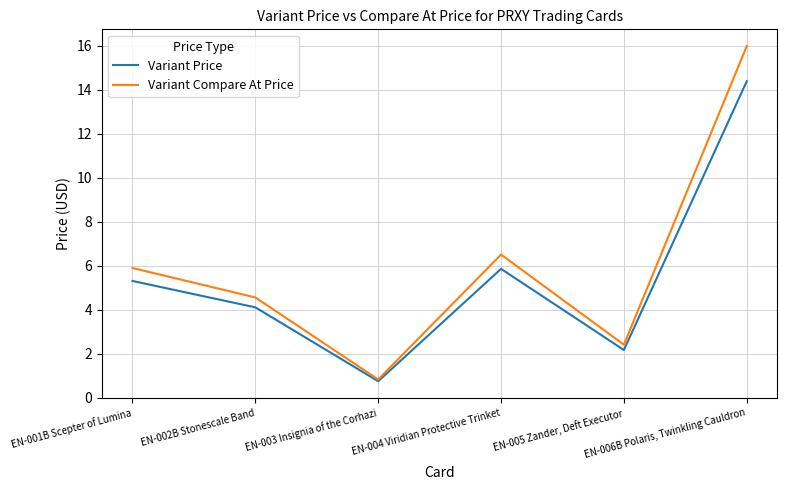

Which series has the widest spread of values?

Variant Compare At Price